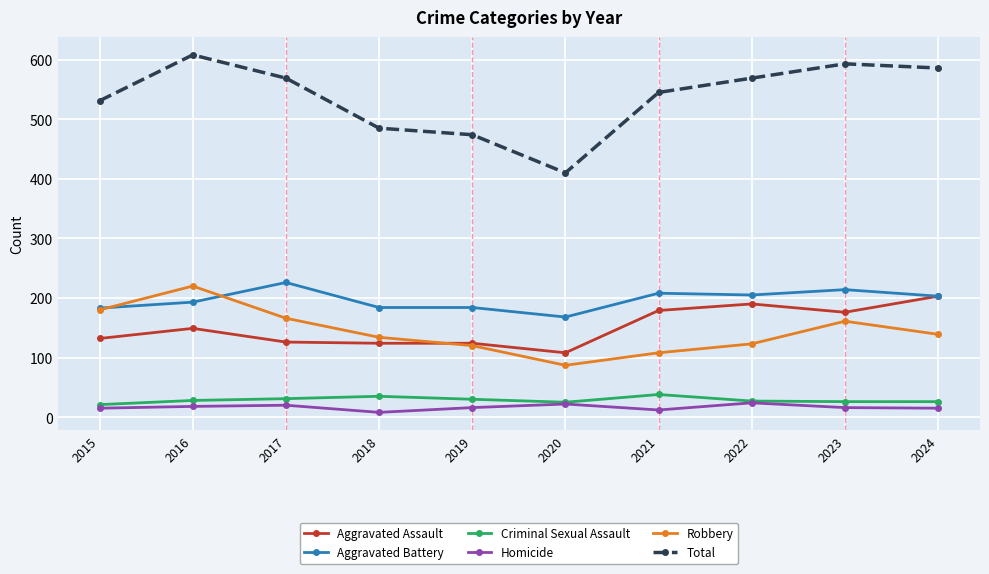

Where is the first local maximum for Aggravated Assault?

2016